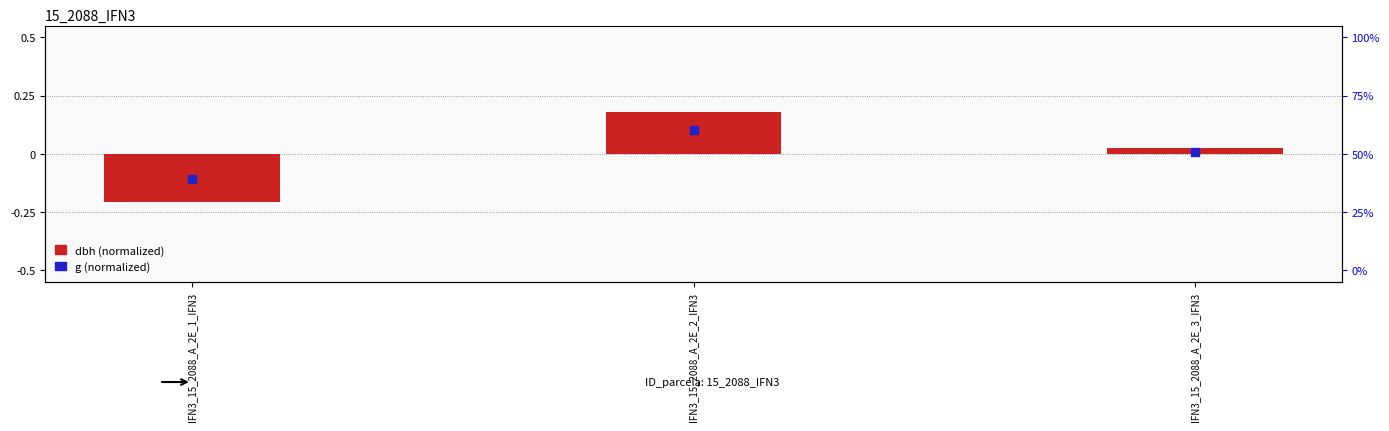

What are all the series names shown in the legend?

dbh (normalized), g (normalized)